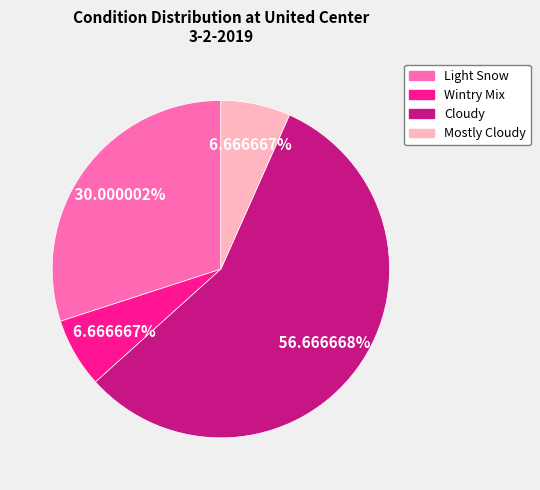

Does Cloudy represent more than half of the total?

Yes